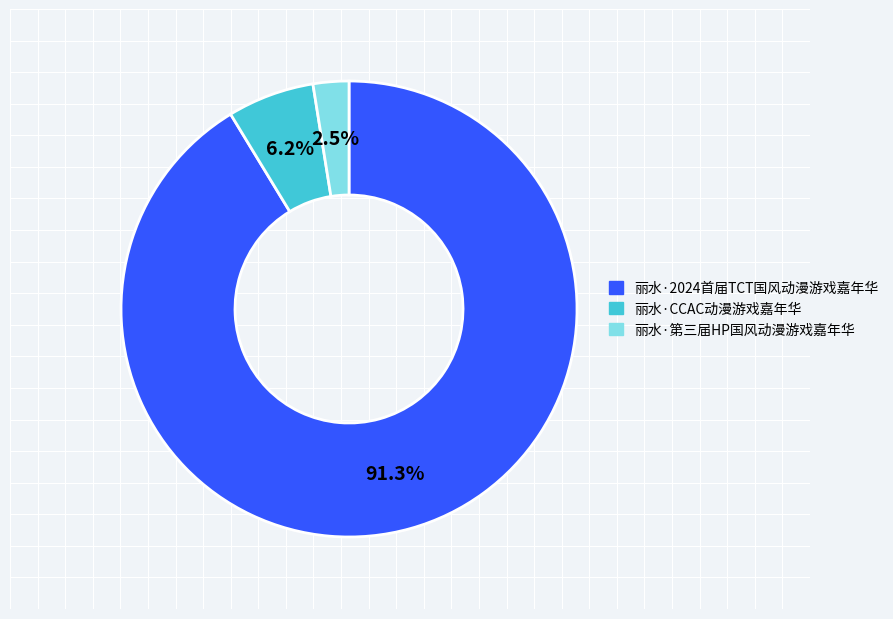

How many slices are in this pie chart?

3